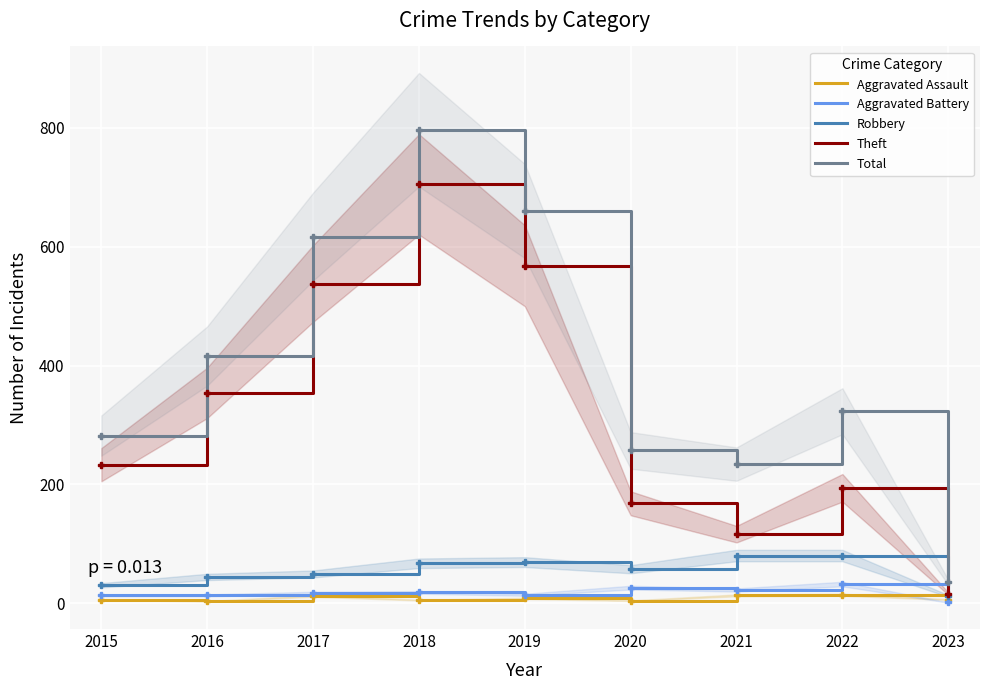

How many categories are shown in the chart?

9